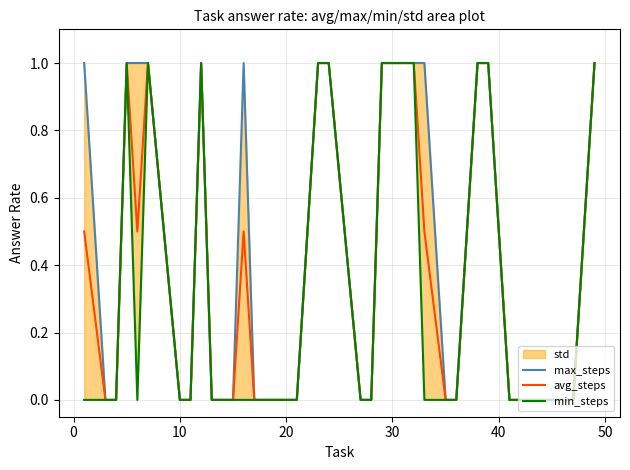

True or false: min_steps and max_steps intersect in this chart.

False